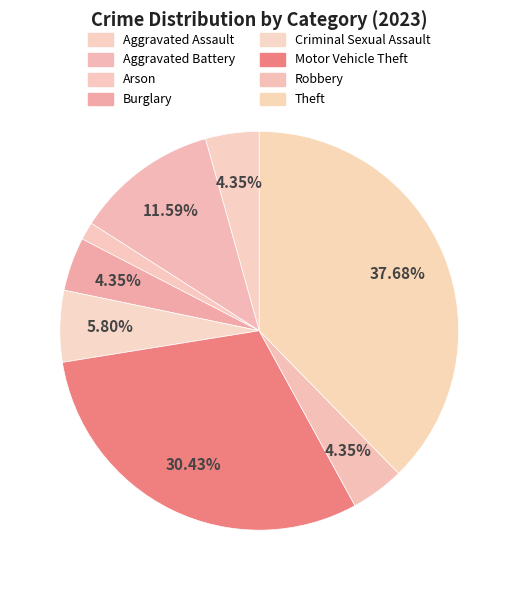

How many slices are in this pie chart?

8